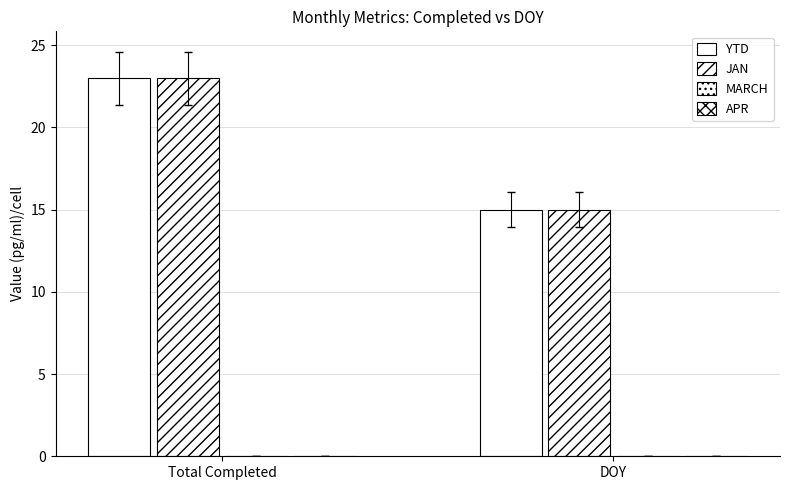

How many groups of bars are there?

2